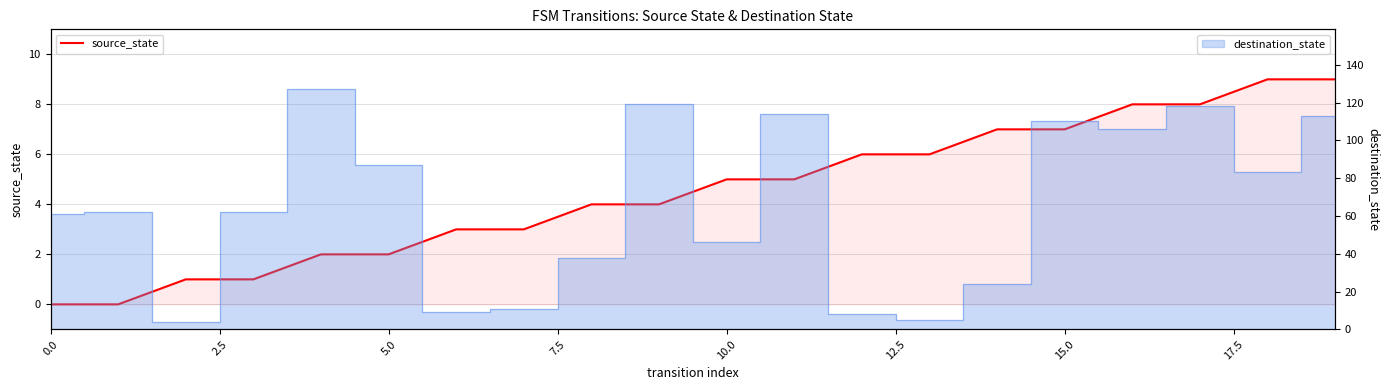

How many lines are shown in the chart?

1